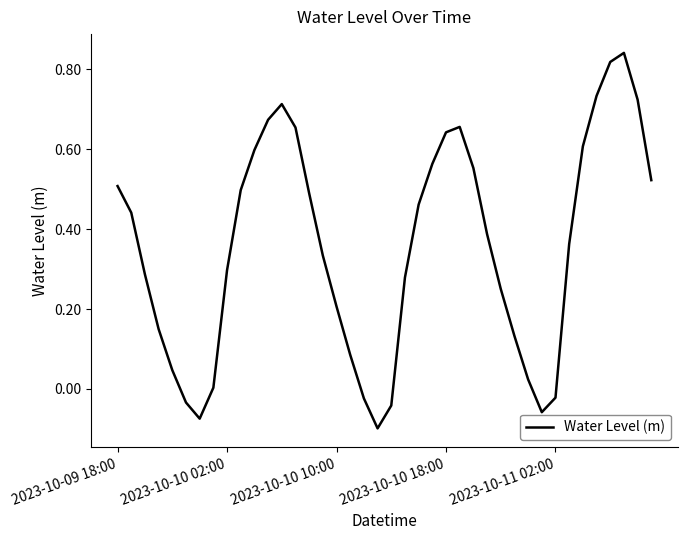

Rank the categories by value from lowest to highest.

19, 6, 31, 20, 5, 18, 32, 7, 30, 2023-10-11 02:00, 17, 29, 2023-10-10 18:00, 16, 28, 21, 2023-10-10 10:00, 8, 15, 33, 27, 2023-10-10 02:00, 22, 14, 9, 2023-10-09 18:00, 39, 26, 23, 10, 34, 24, 13, 25, 11, 12, 38, 35, 36, 37